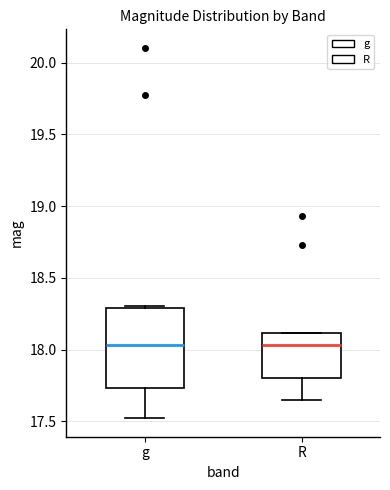

Where is the lower edge of the box for g on the y-axis? The values are not printed on the chart, so give them approximately, as read against the axis.

17.75